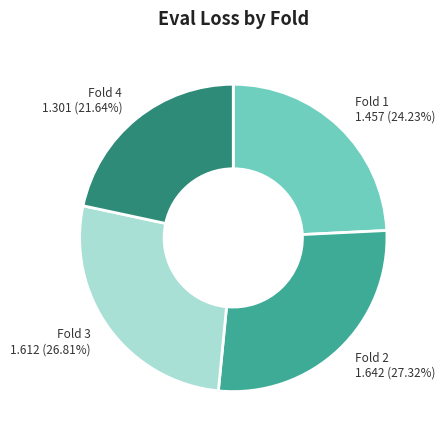

Is there a majority slice in this chart?

No